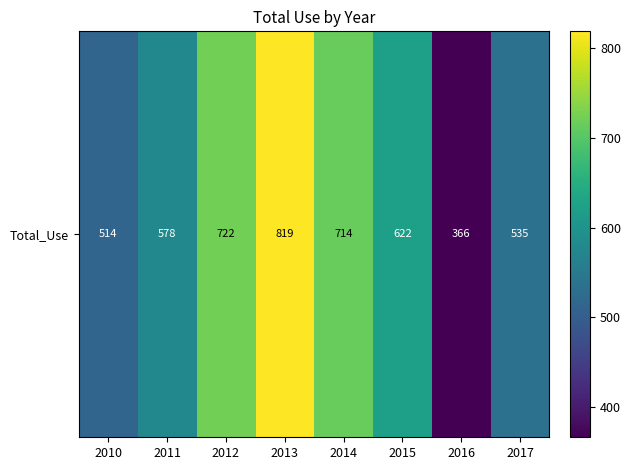

Count the number of values greater than 622.

3